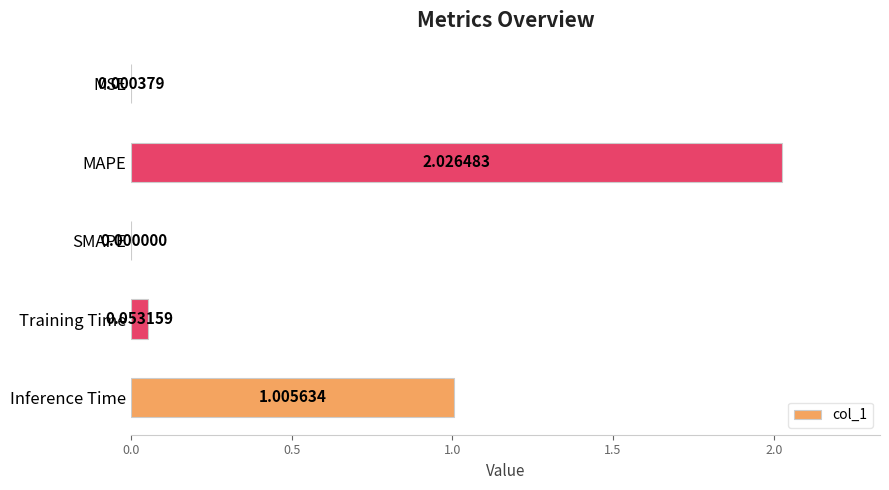

What is the sum of the values at MAPE and Inference Time?

3.0